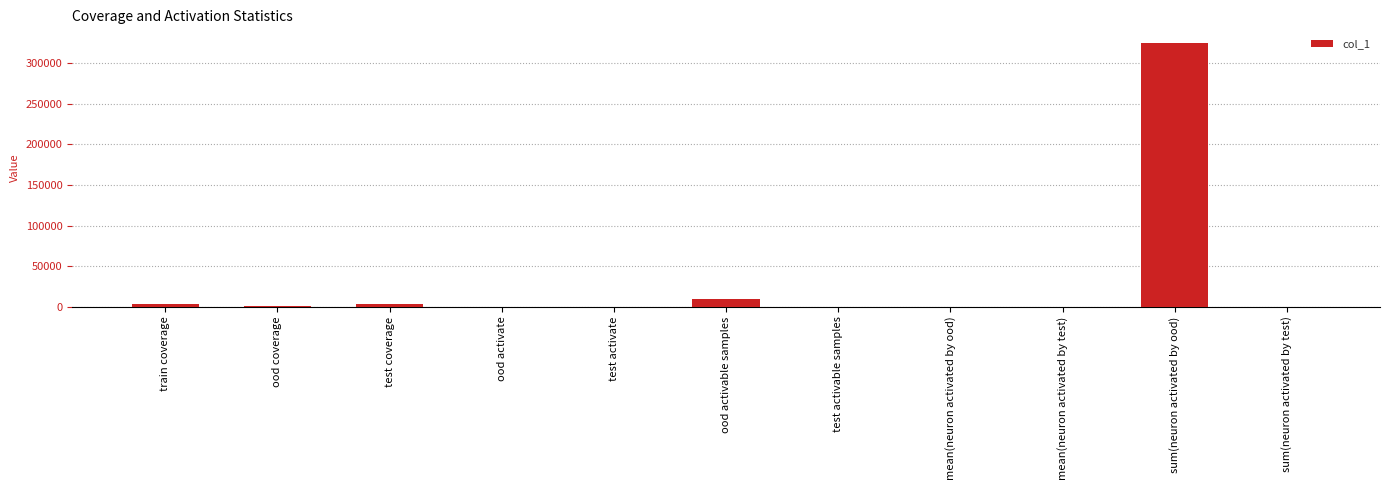

What is the maximum value shown in the chart?

325634.0